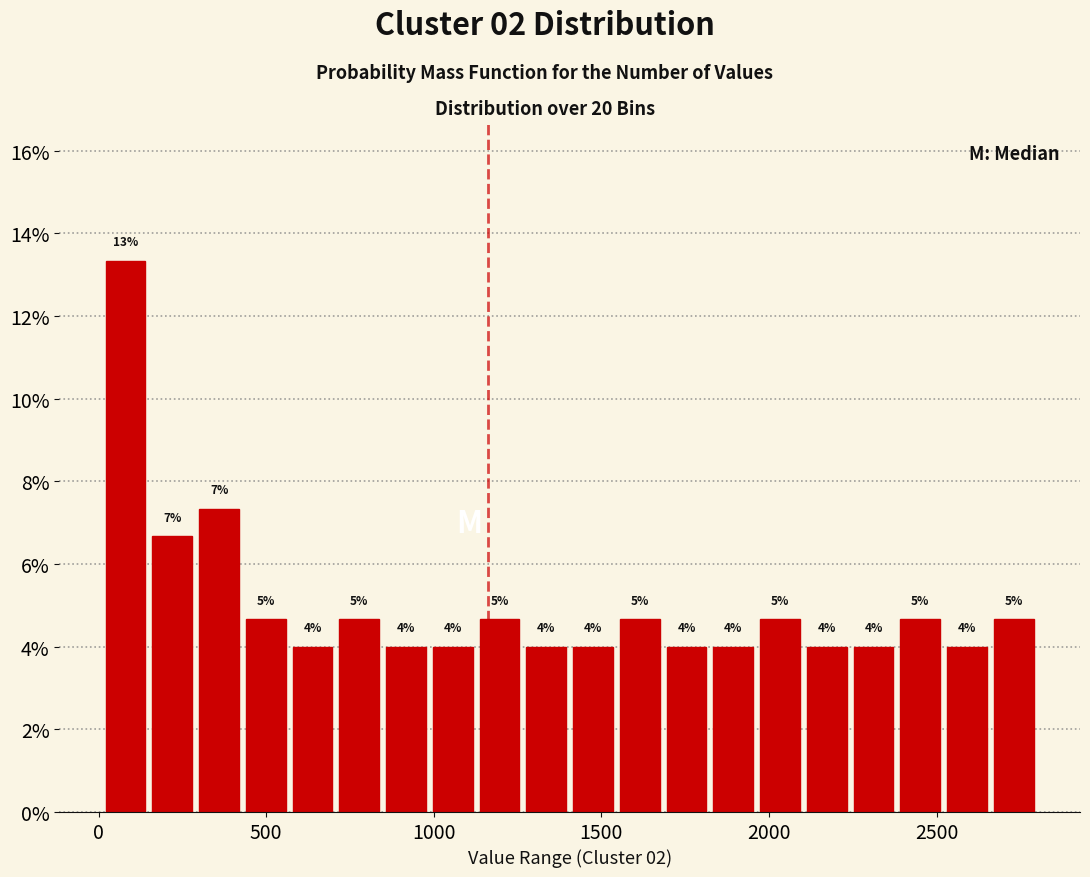

Read against the x-axis, roughly where is the centre of the tallest bar?

100